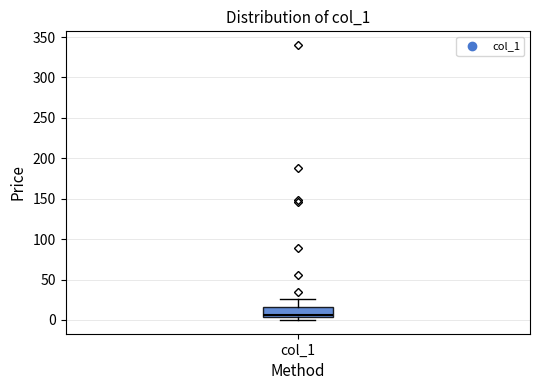

Read this box plot against the y-axis: the position of the median line, the range covered by the box, and the ends of both whiskers. The values are not printed on the chart, so give them approximately, as read against the axis.

median 5 (just above the box's lower edge), box 5 to 15, whiskers 0 to 25